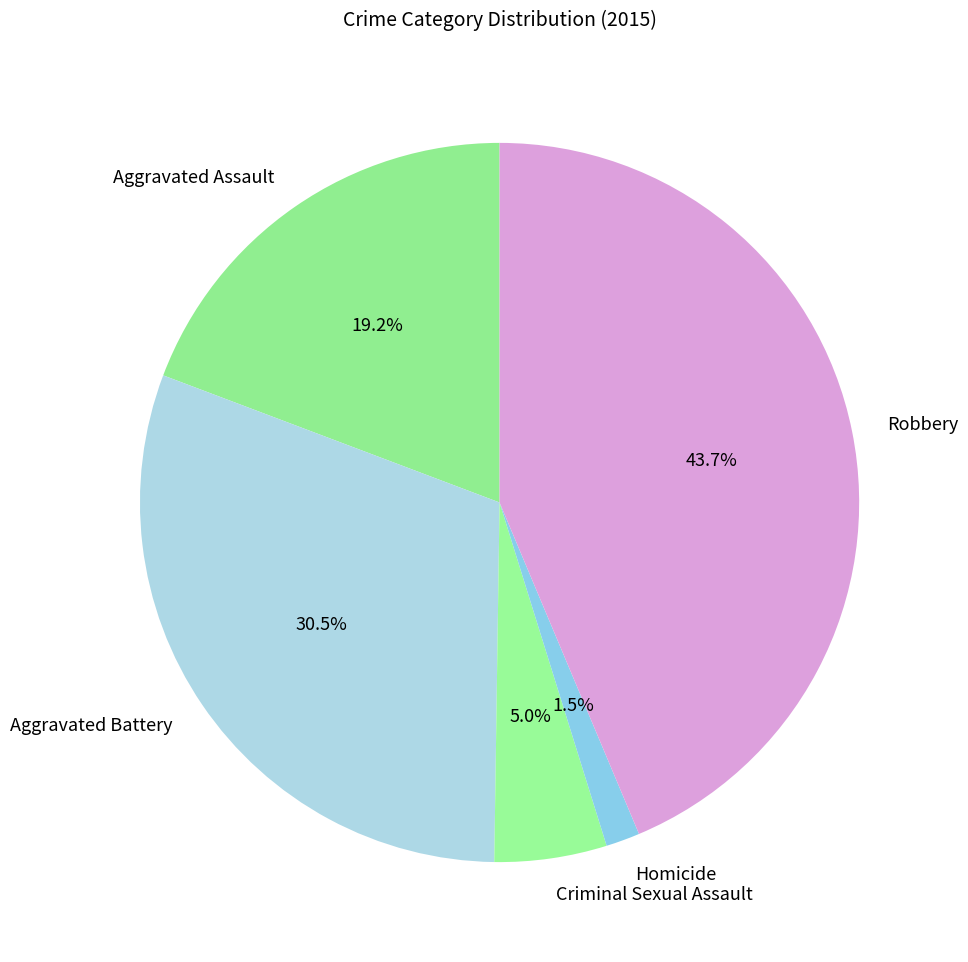

Rank the categories by value from highest to lowest.

Robbery, Aggravated Battery, Aggravated Assault, Criminal Sexual Assault, Homicide